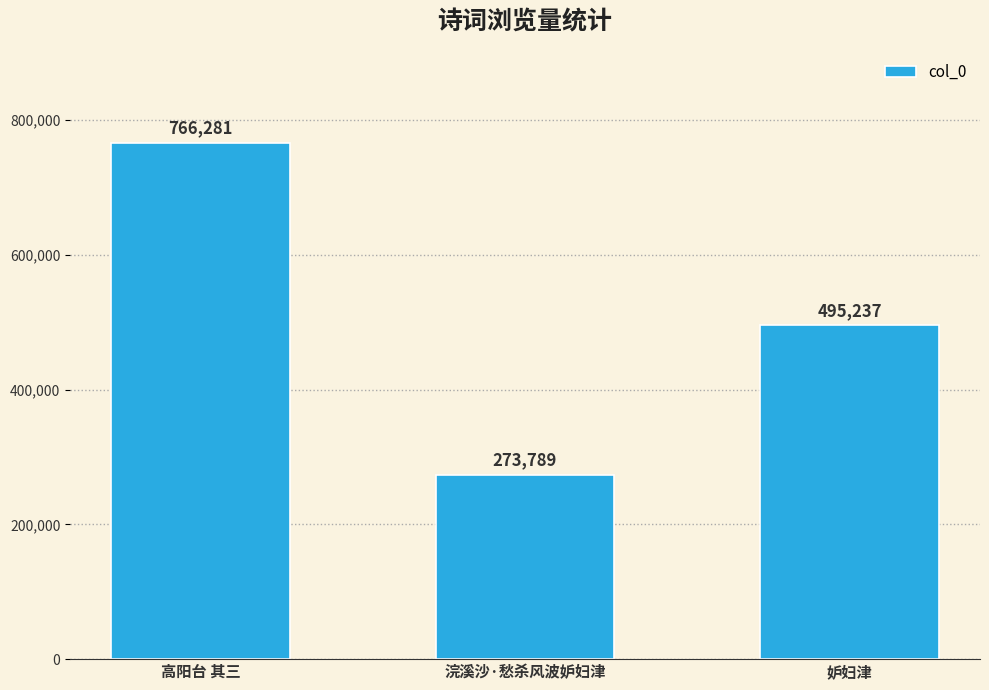

What is the difference between the maximum and minimum values?

492492